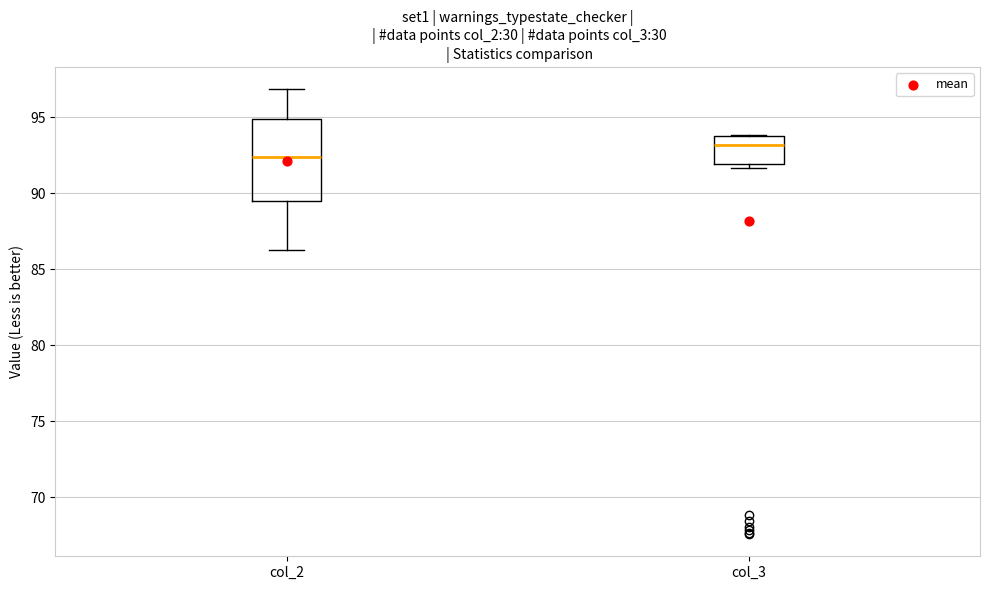

Reading left to right, read every box against the y-axis: the position of its median line, the range the box covers, and the ends of its whiskers. The values are not printed on the chart, so give them approximately, as read against the axis.

col_2: median 92.5, box 89.5 to 95.0, whiskers 86.0 to 97.0
col_3: median 93.0, box 92.0 to 93.5, whiskers 91.5 to 94.0